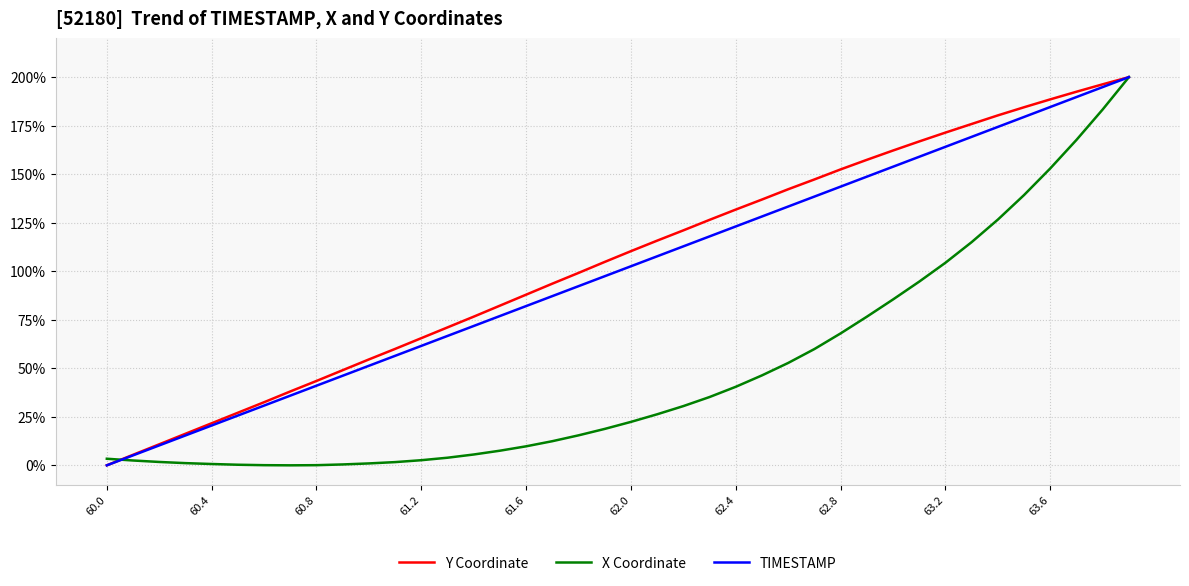

Count the number of data series in this chart.

3